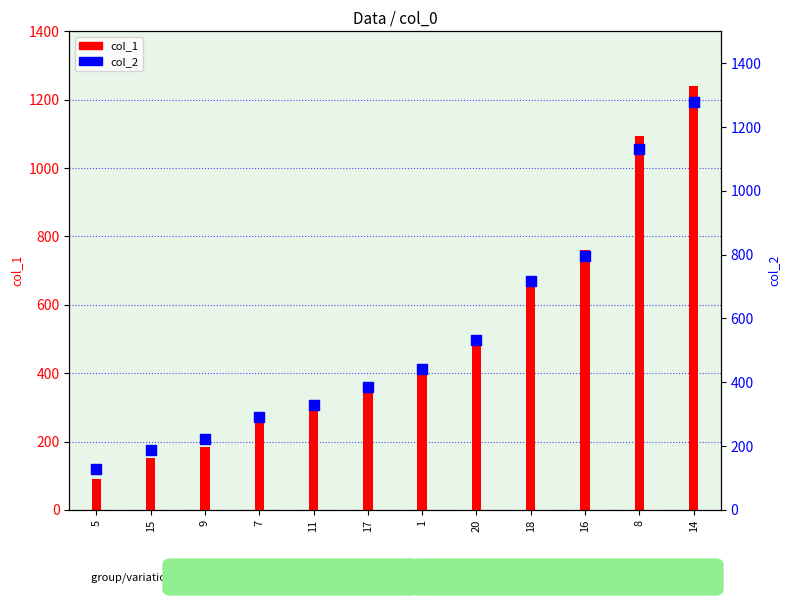

What is the total value across all series at 11?

621